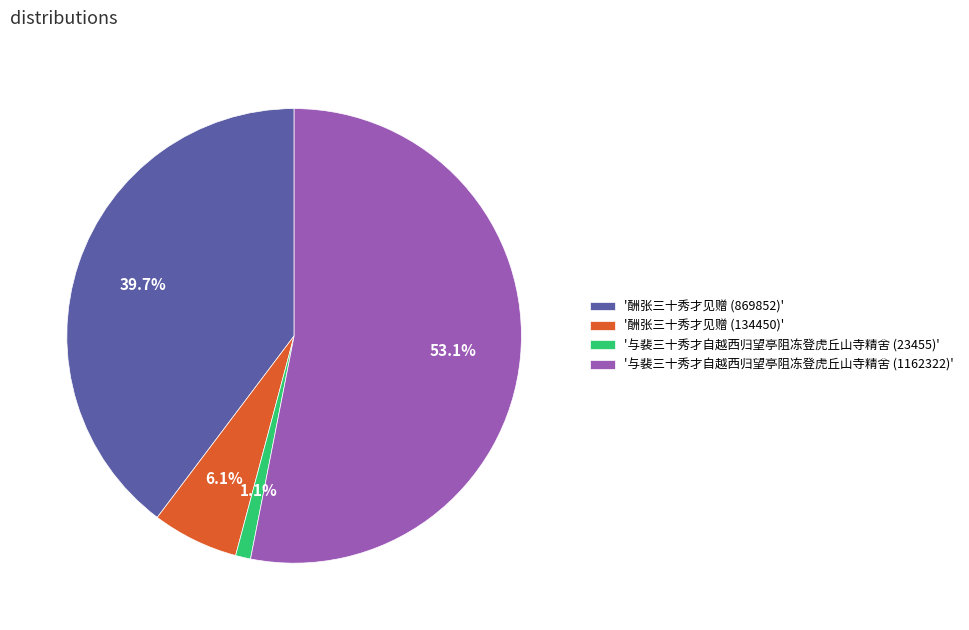

What percentage is NOT represented by '酬张三十秀才见赠 (134450)'?

93.9%